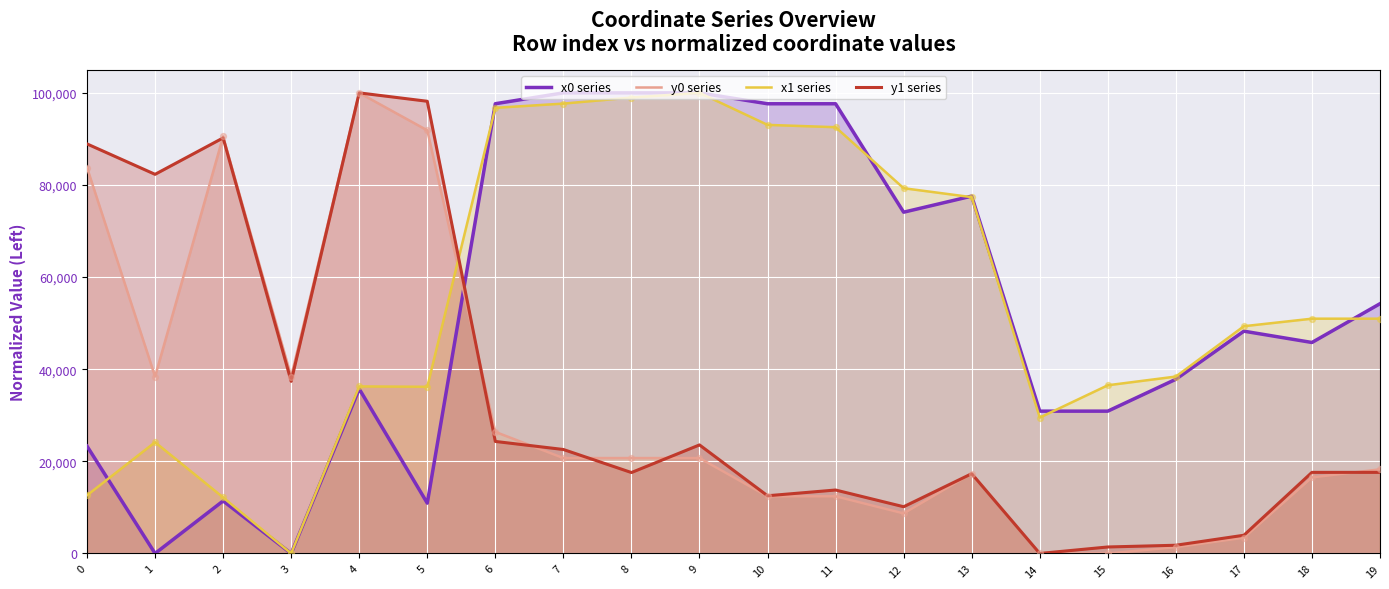

Which series reaches the maximum Y coordinate?

x0 series